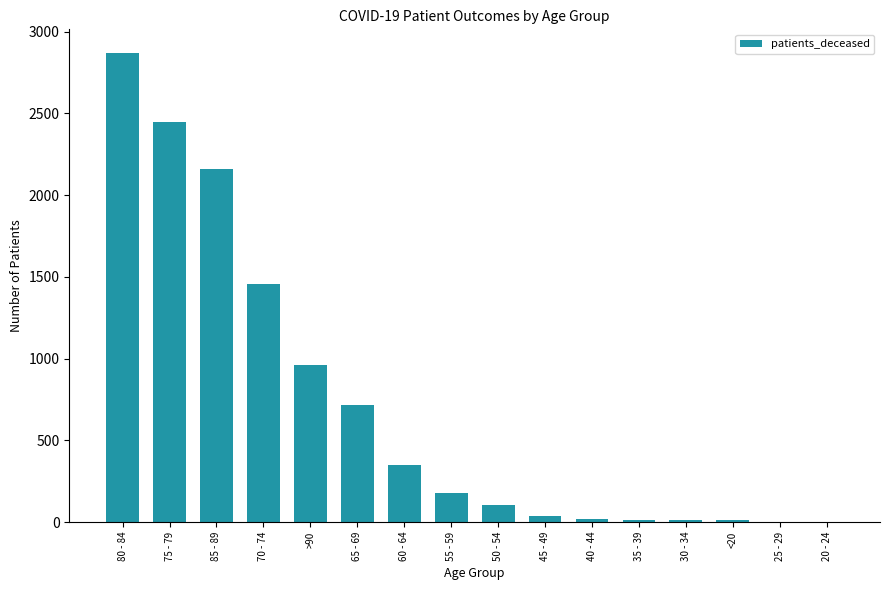

At which label is the value closest to 1436?

70 - 74